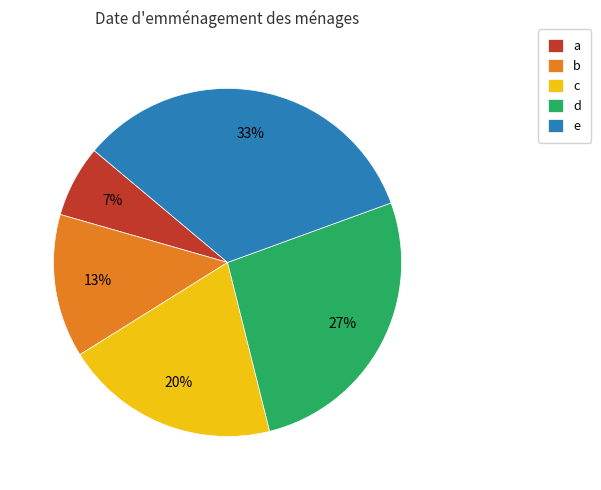

Is there a majority slice in this chart?

No